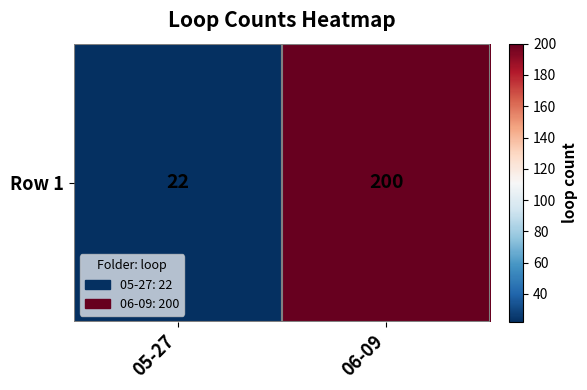

Reading left to right, transcribe all the data shown in this chart.

22	200